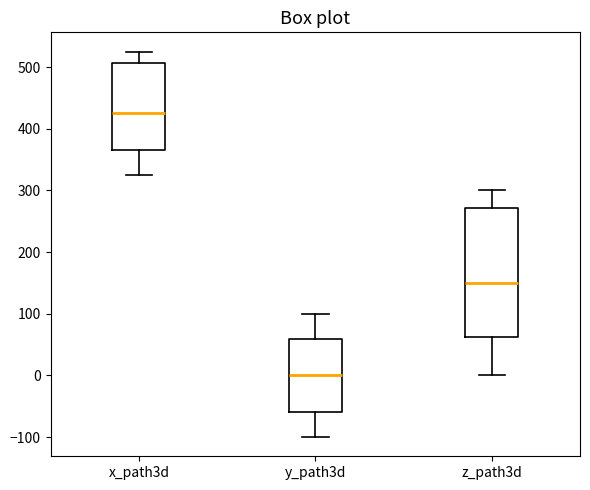

Where is the lower edge of the box for x_path3d on the y-axis? The values are not printed on the chart, so give them approximately, as read against the axis.

370